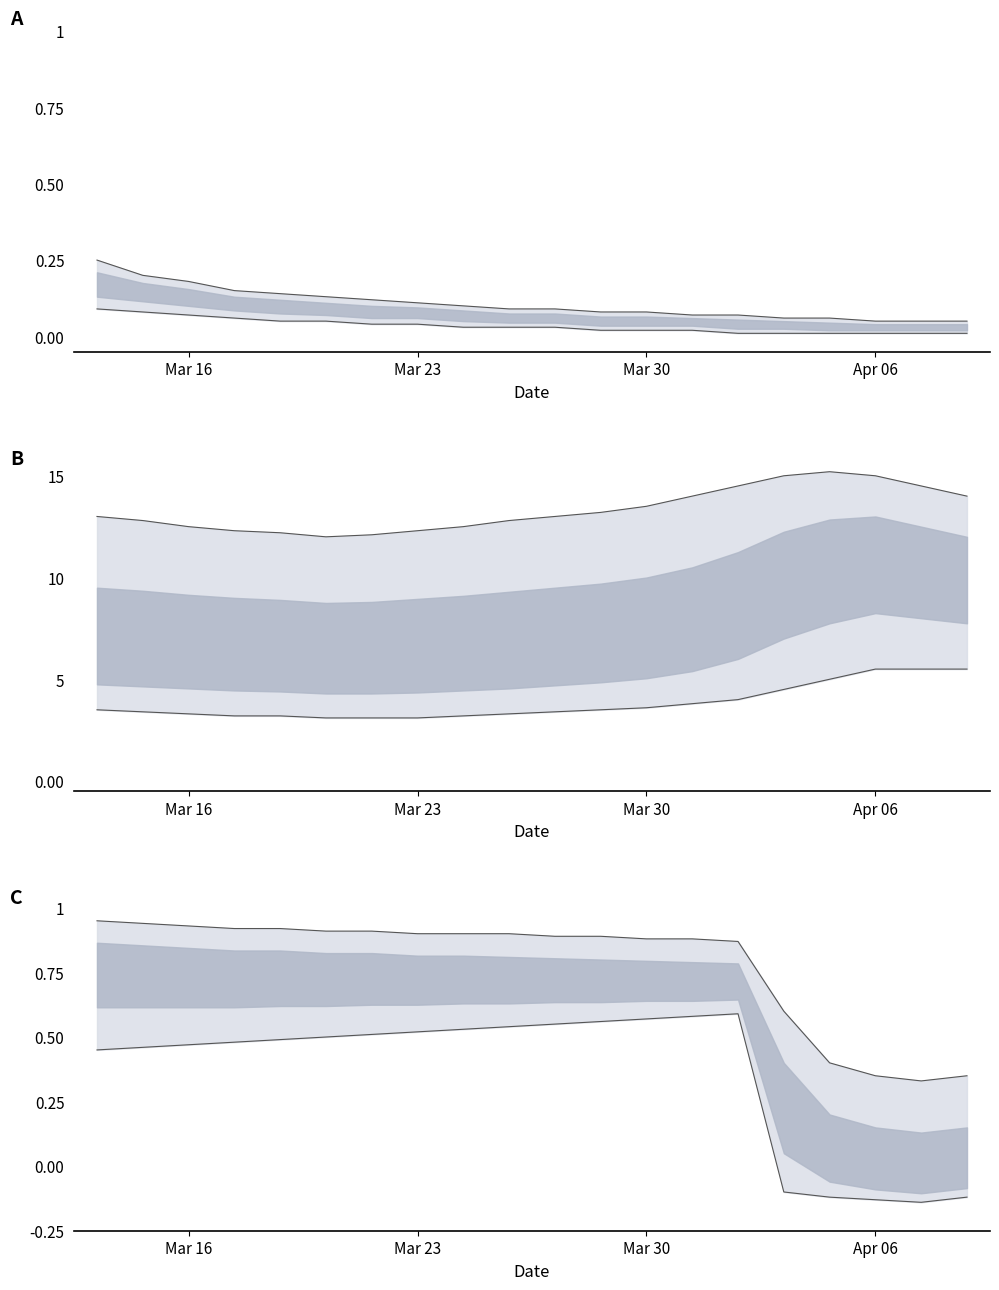

What is the sum of all Lower values?

7.2